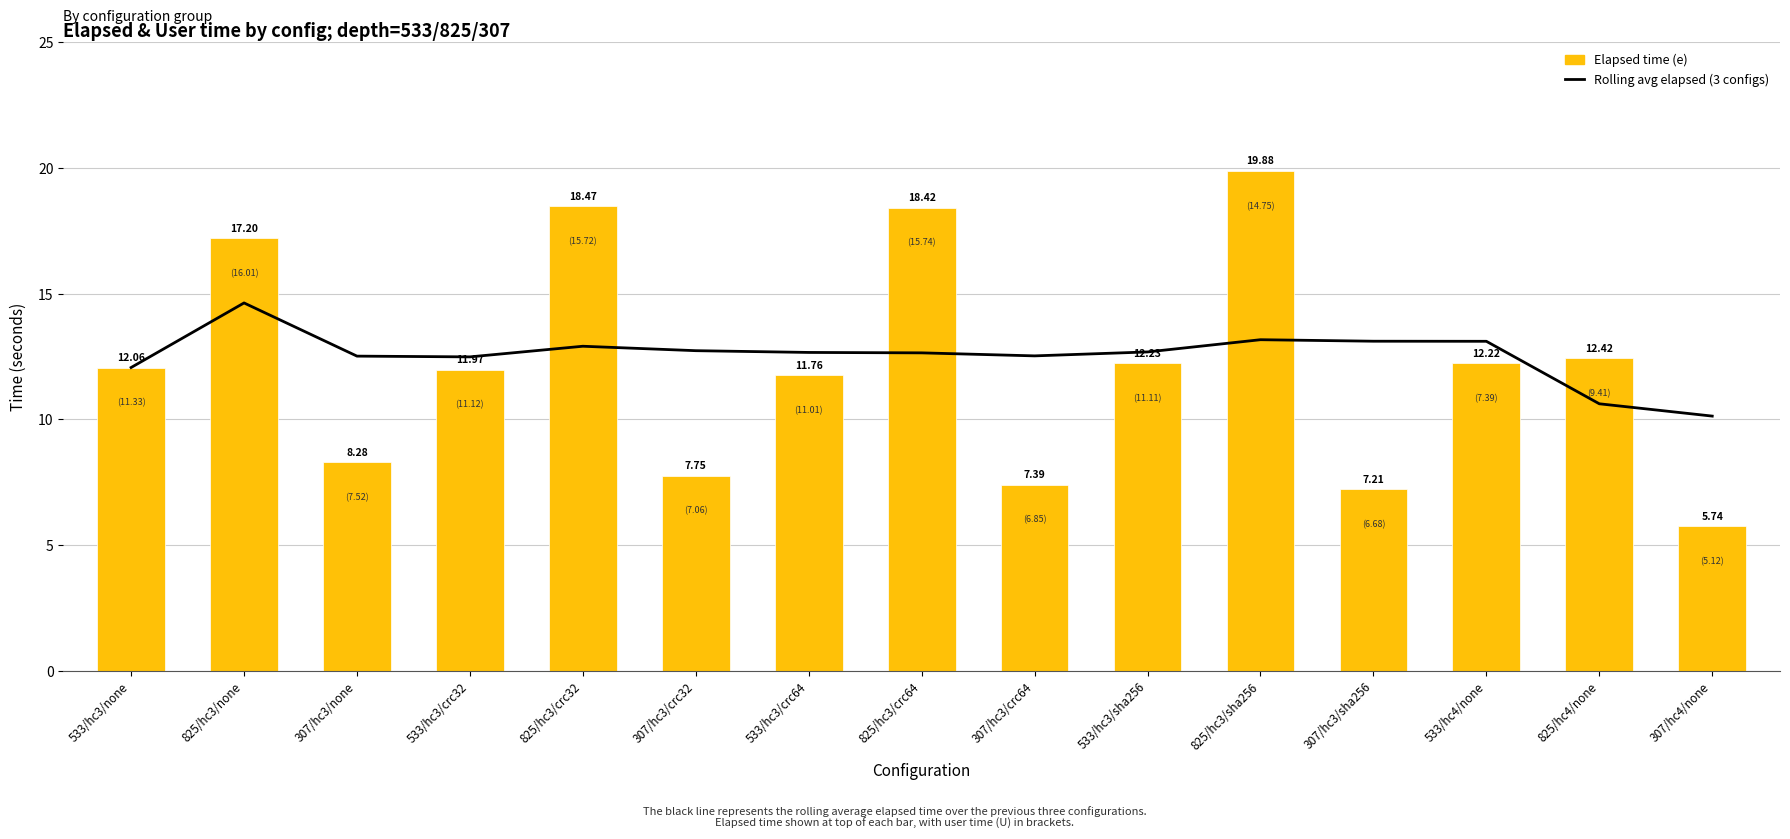

Reading left to right, what are all the values shown in this chart?

Rolling avg (3 configs): 12.1	14.6	12.5	12.5	12.9	12.7	12.7	12.6	12.5	12.7	13.2	13.1	13.1	10.6	10.1
Elapsed time (e): 12.1	17.2	8.3	12.0	18.5	7.8	11.8	18.4	7.4	12.2	19.9	7.2	12.2	12.4	5.7